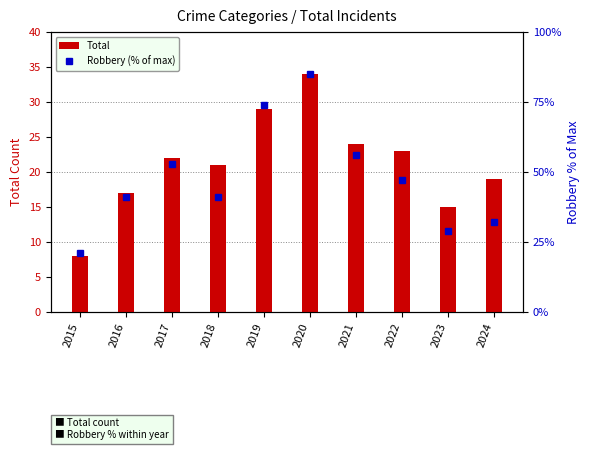

Which category has the highest value in the Total series?

2020